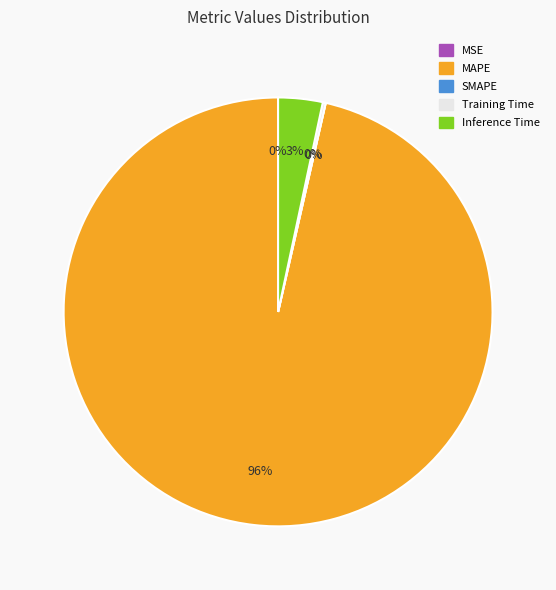

The MAPE slice represents 96% of the pie. True or false?

True